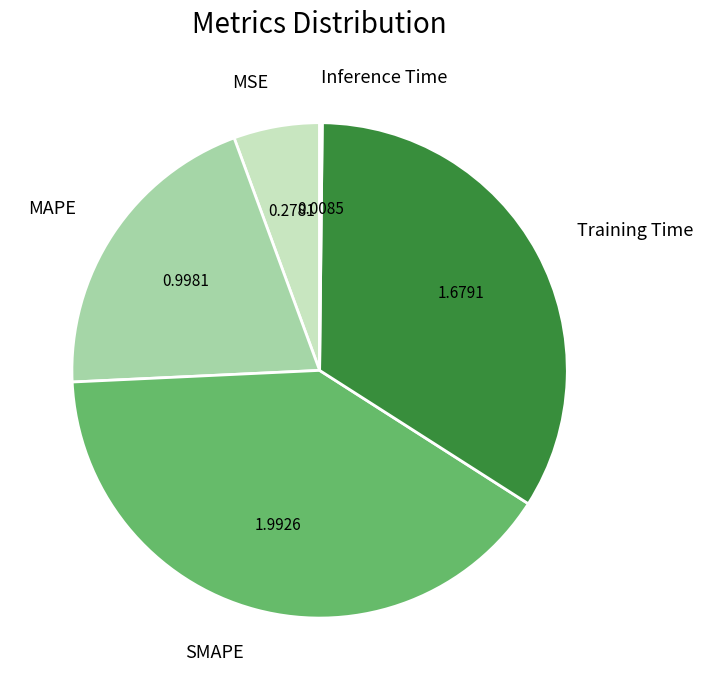

Is there a majority slice in this chart?

No